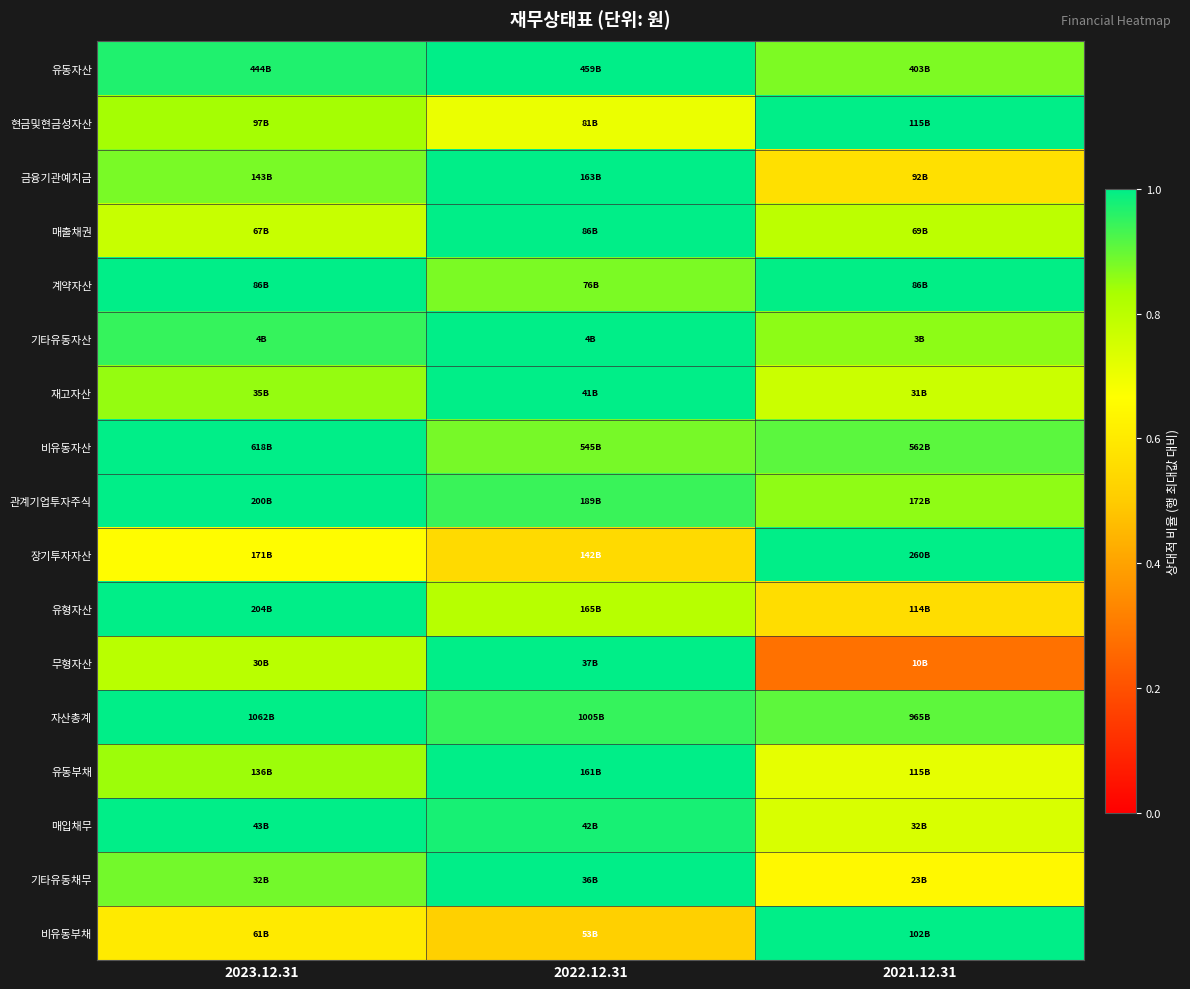

How many data points does each series have?

3